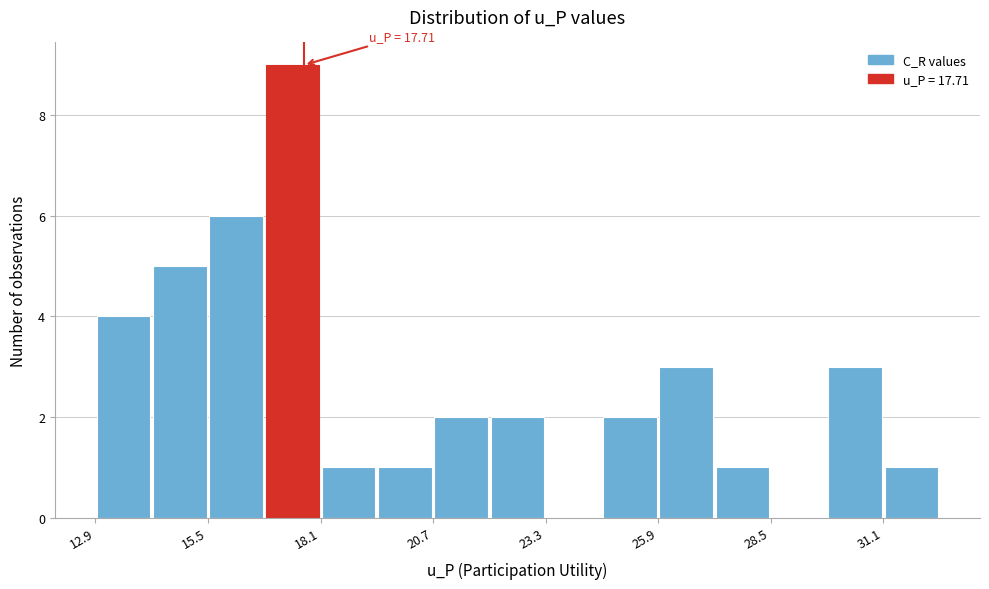

Around what value on the x-axis is the tallest bar? Give the approximate position of its centre, as read against the axis.

17.5